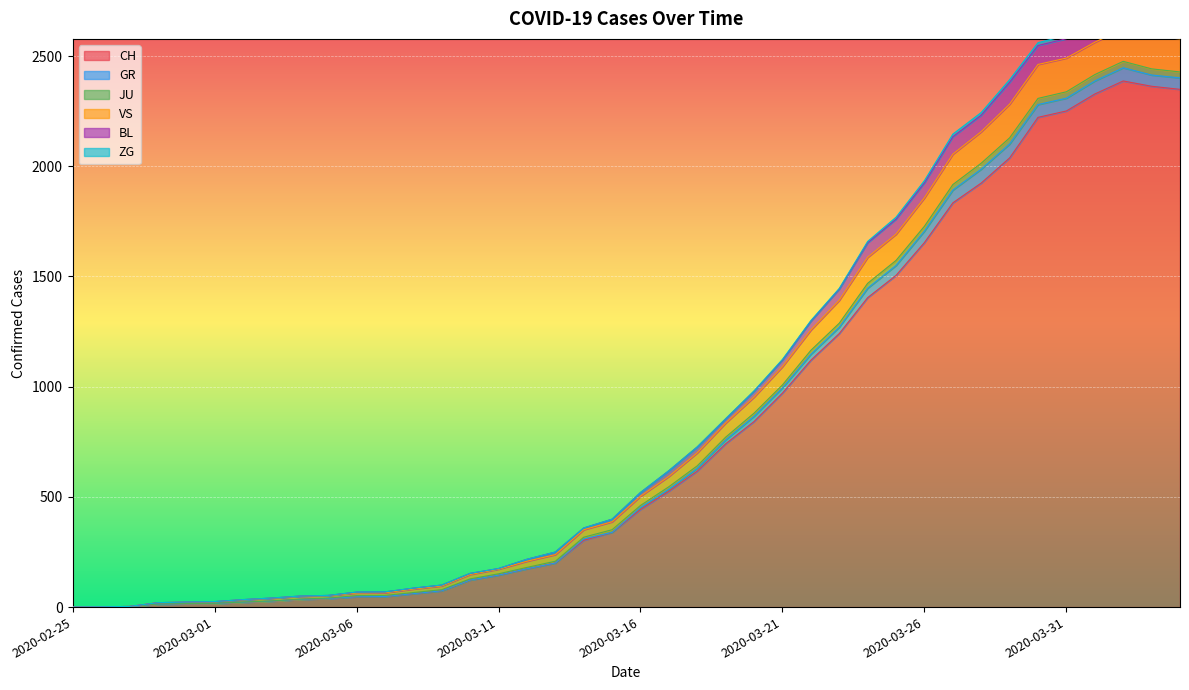

How many categories are shown in the chart?

40